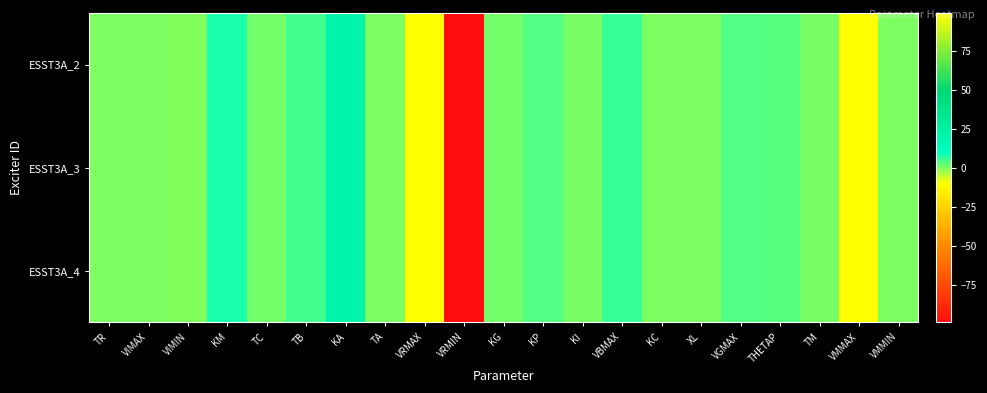

Rank the series at VMMAX from lowest to highest value.

ESST3A_2, ESST3A_3, ESST3A_4